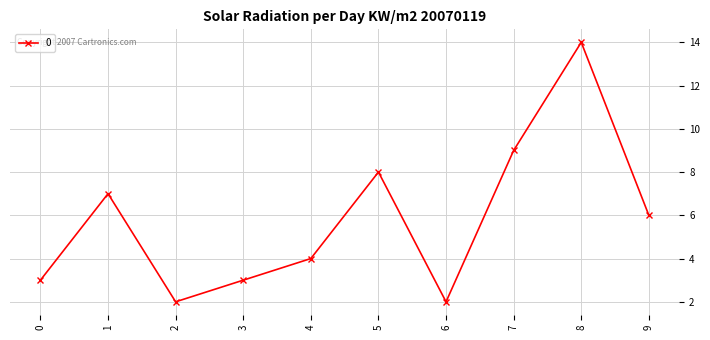

The value at 7 is 6. True or false?

False